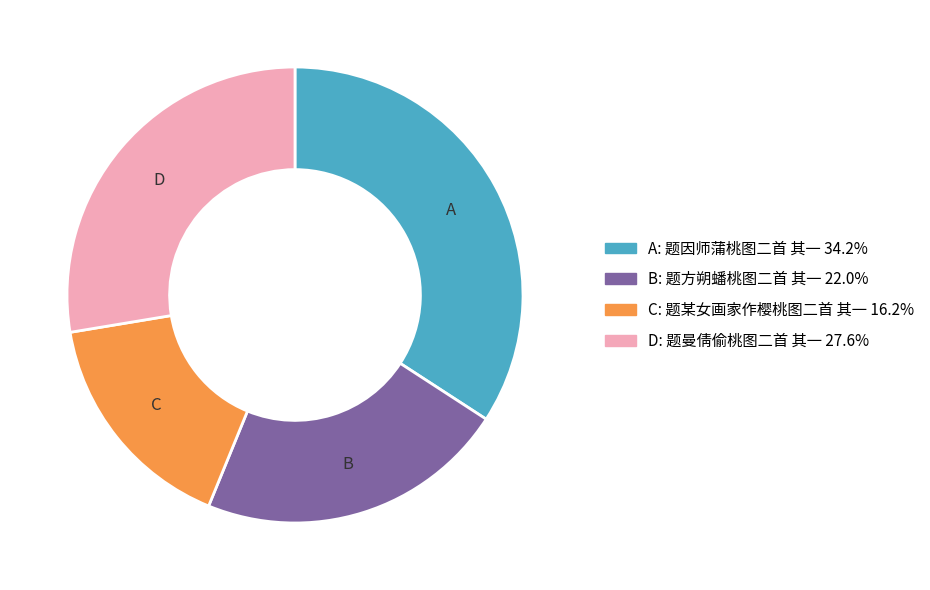

Count the number of slices in the pie.

4